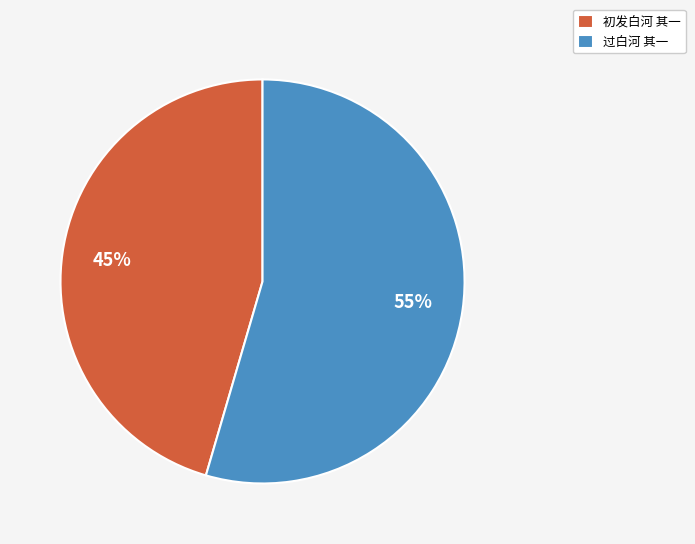

Is the sum of 过白河 其一 and 初发白河 其一 greater than half?

Yes